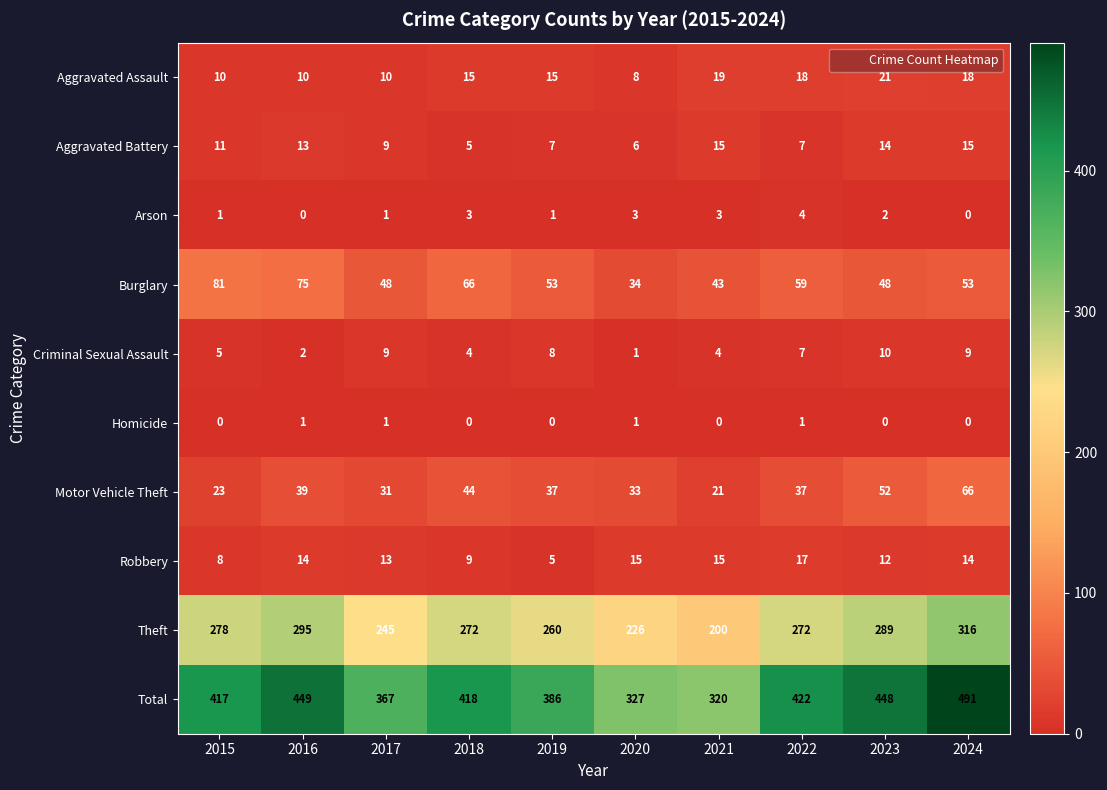

What is the maximum value for Robbery?

17